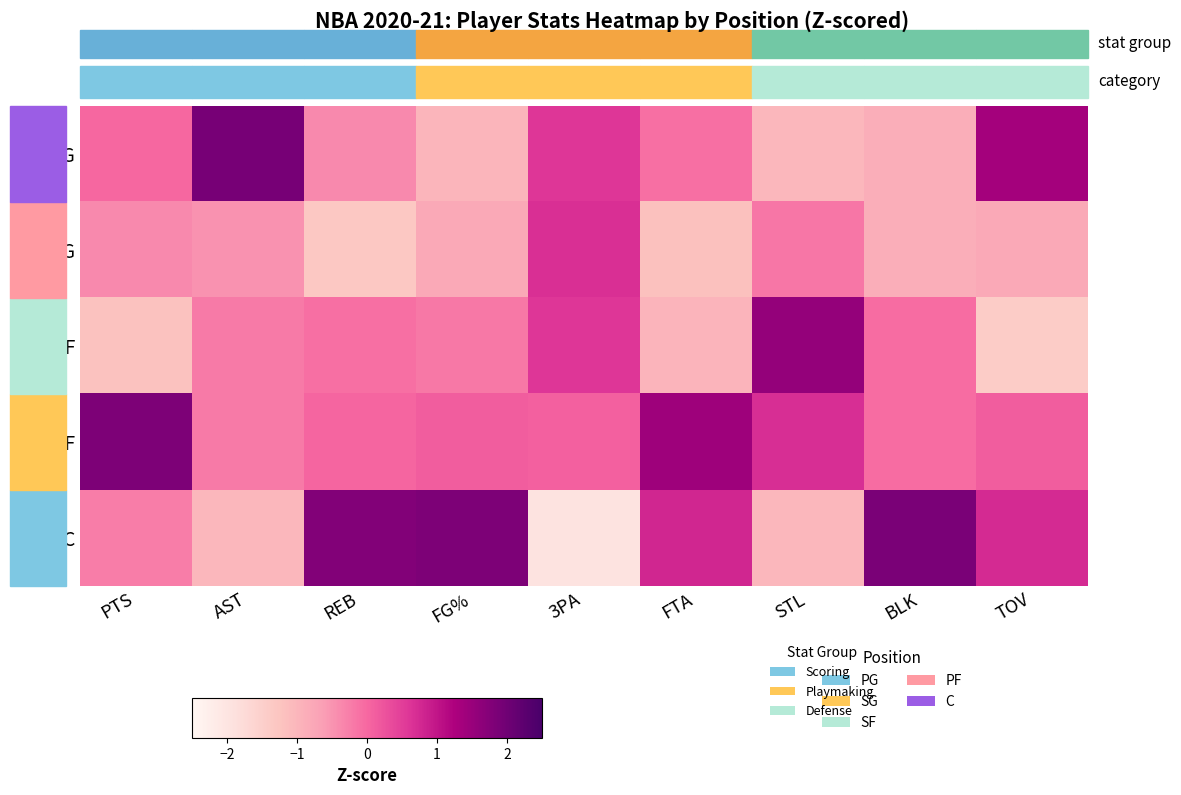

What is the difference between the highest and lowest values at REB?

3.1